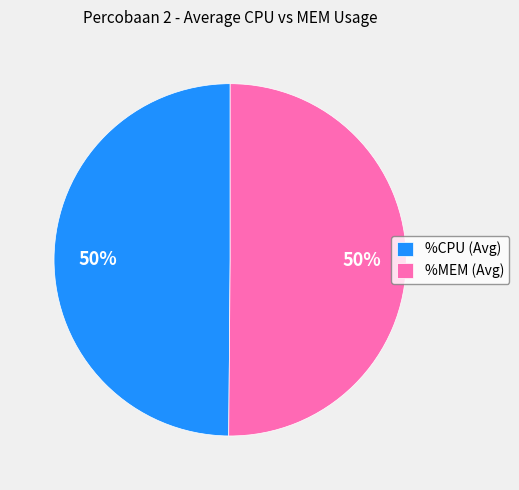

To the nearest percent, what percentage of the pie is %MEM (Avg)?

50%